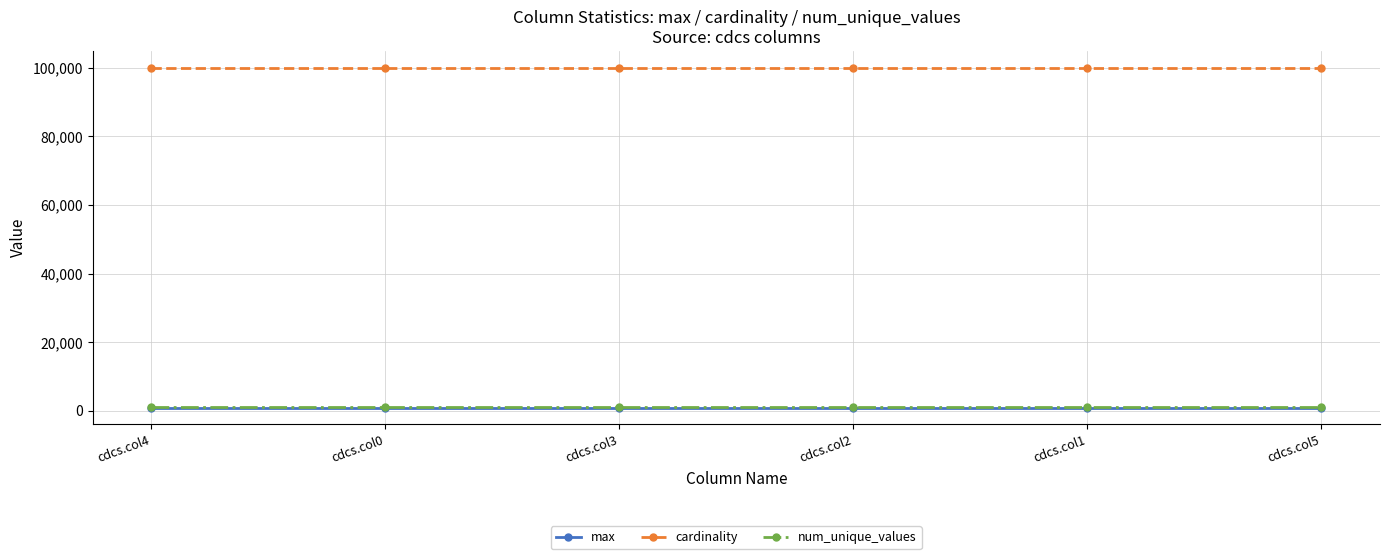

True or false: cardinality and max intersect in this chart.

False